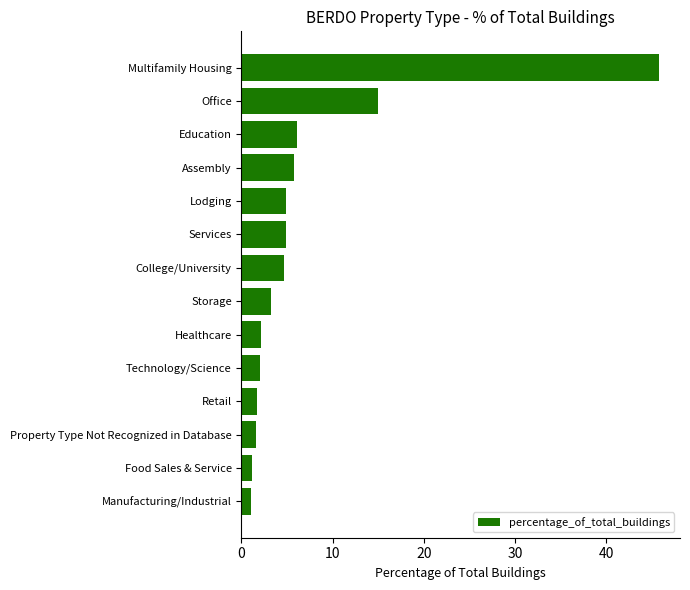

Approximately how many times larger is the value at Healthcare compared to Property Type Not Recognized in Database?

1.3